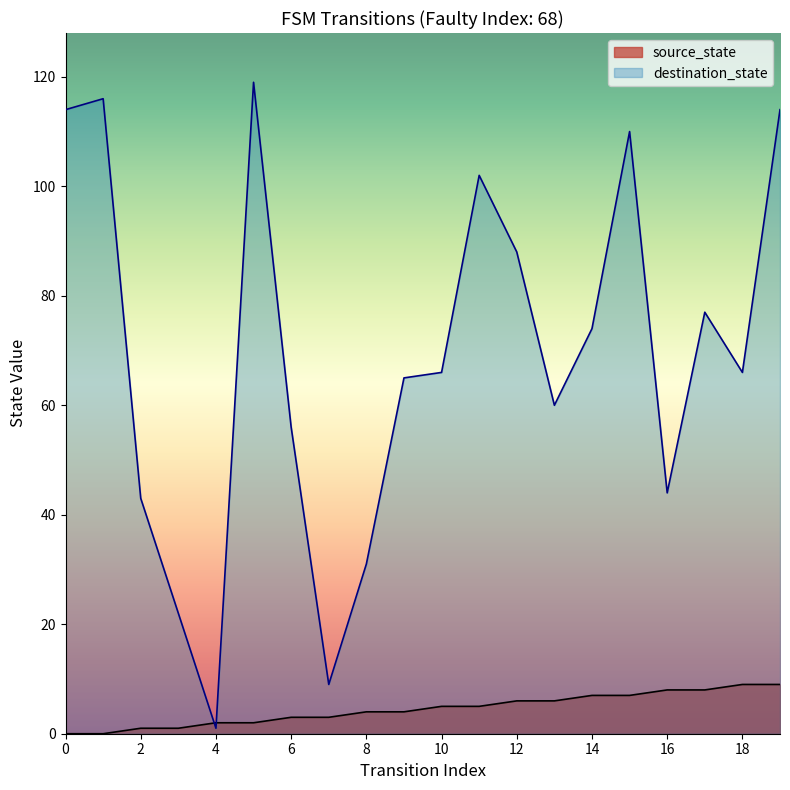

What is the minimum value for destination_state?

1